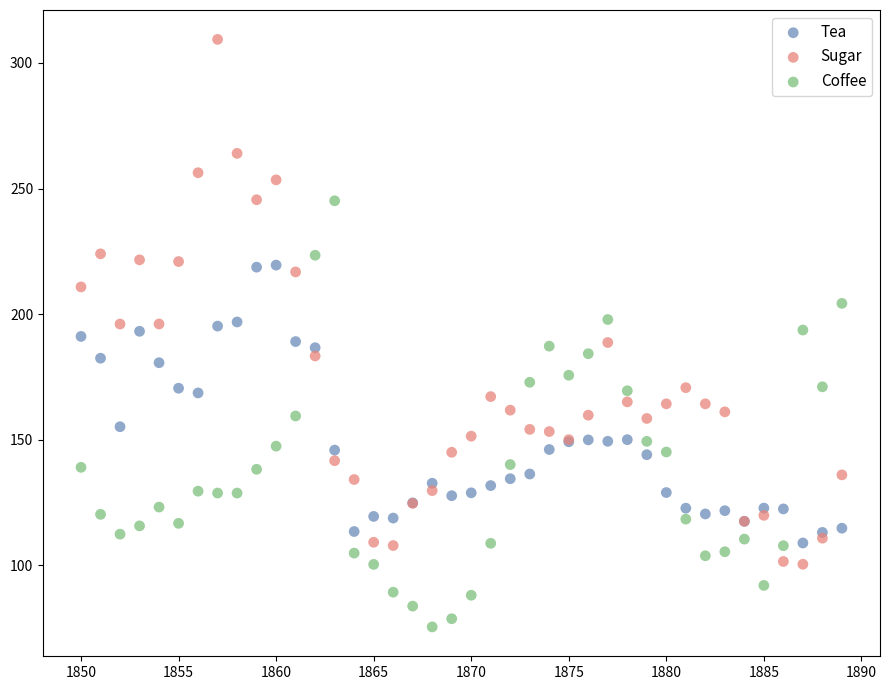

What are all the series names shown in the legend?

Tea, Sugar, Coffee